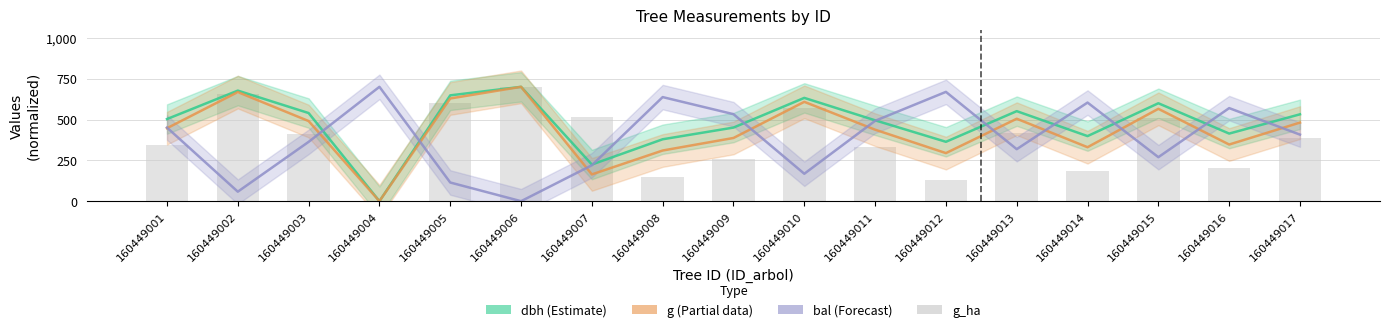

Rank the categories by dbh value from highest to lowest.

160449006, 160449002, 160449005, 160449010, 160449015, 160449013, 160449003, 160449017, 160449001, 160449011, 160449009, 160449016, 160449014, 160449008, 160449012, 160449007, 160449004